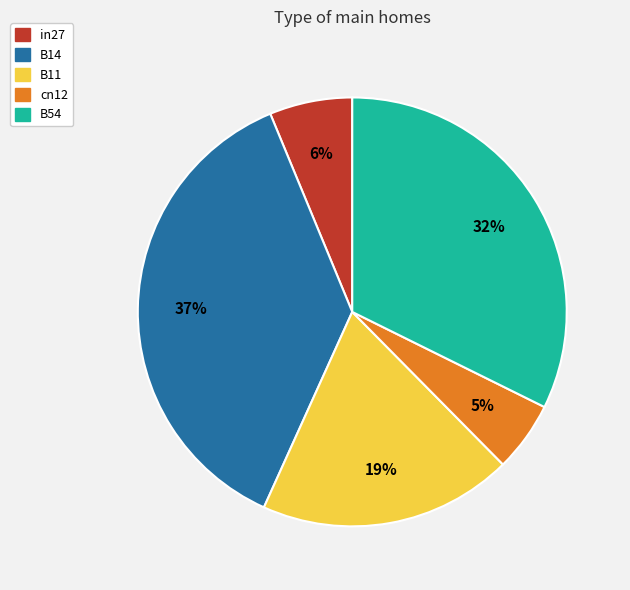

Count the number of slices in the pie.

5